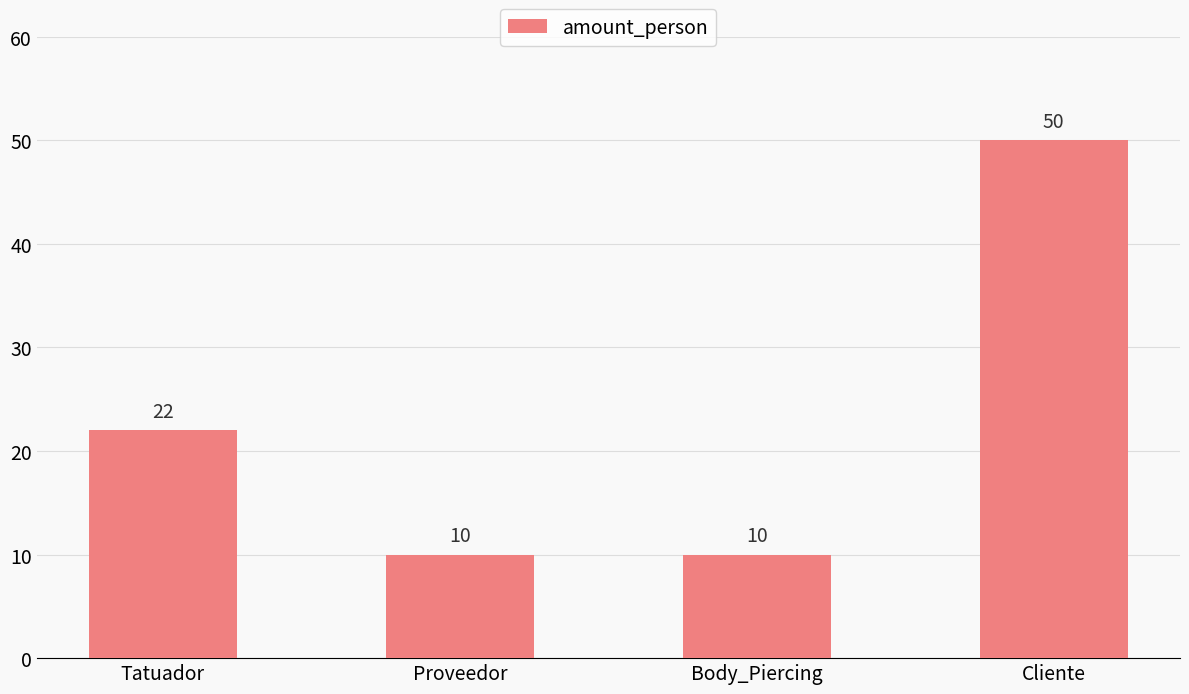

Is it true that the value at Body_Piercing is 10?

True